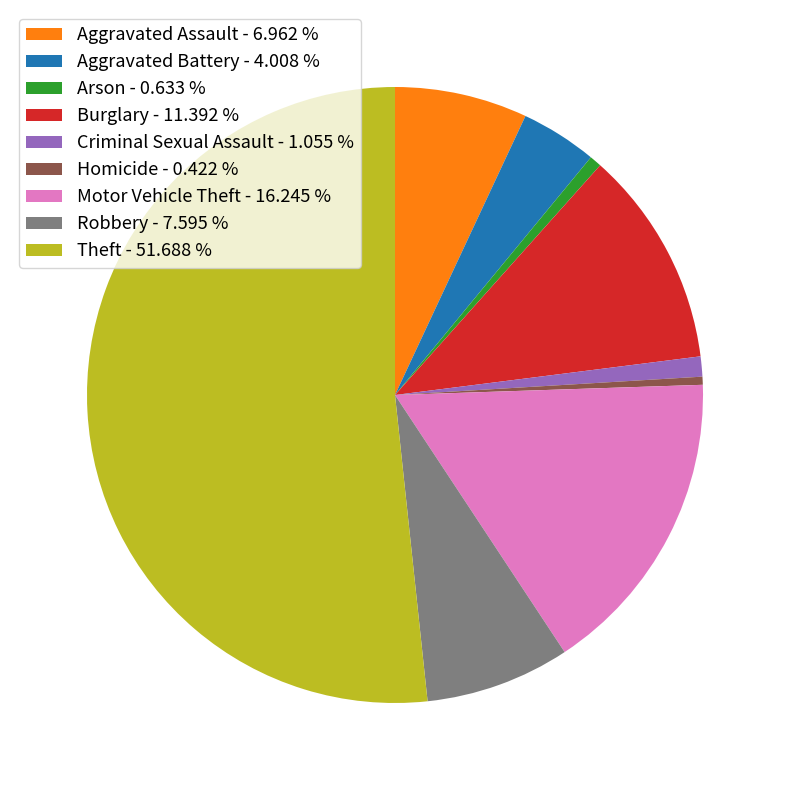

How many slices are in this pie chart?

9